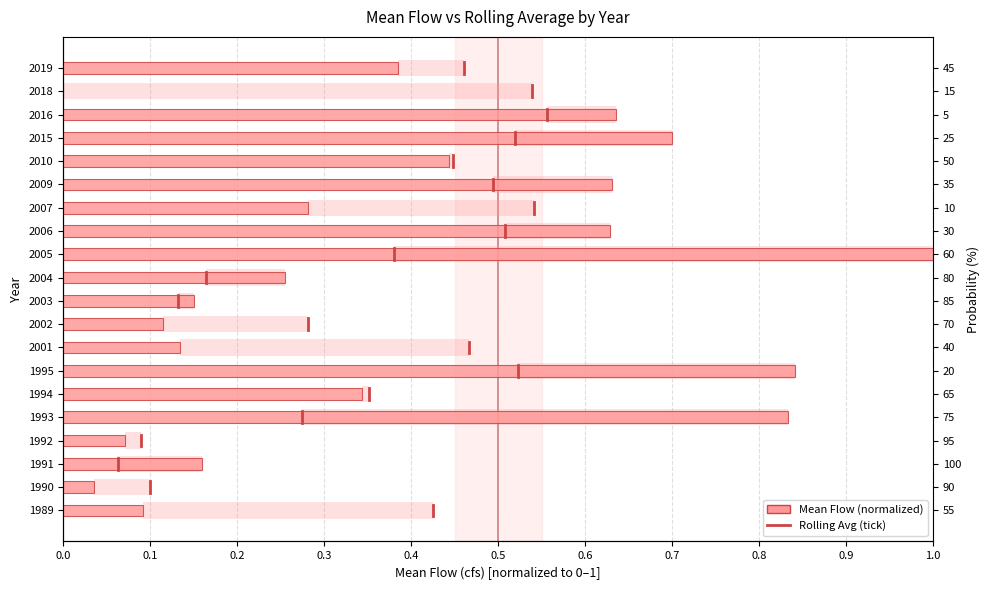

Reading left to right, list all the values displayed in this chart.

0.1	0.0	0.2	0.1	0.8	0.3	0.8	0.1	0.1	0.2	0.3	1.0	0.6	0.3	0.6	0.4	0.7	0.6	0.0	0.4